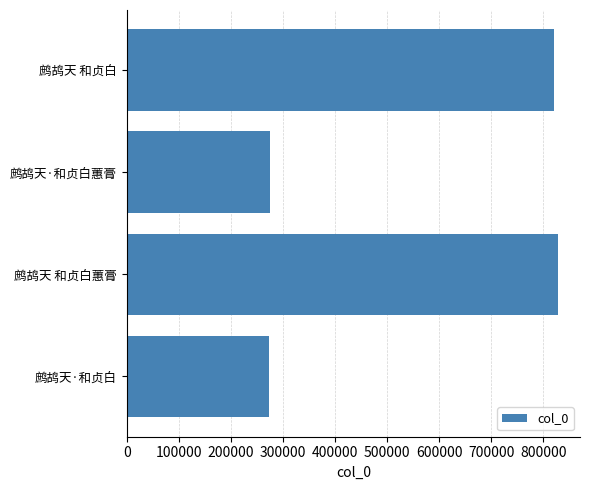

What is the average value?

550031